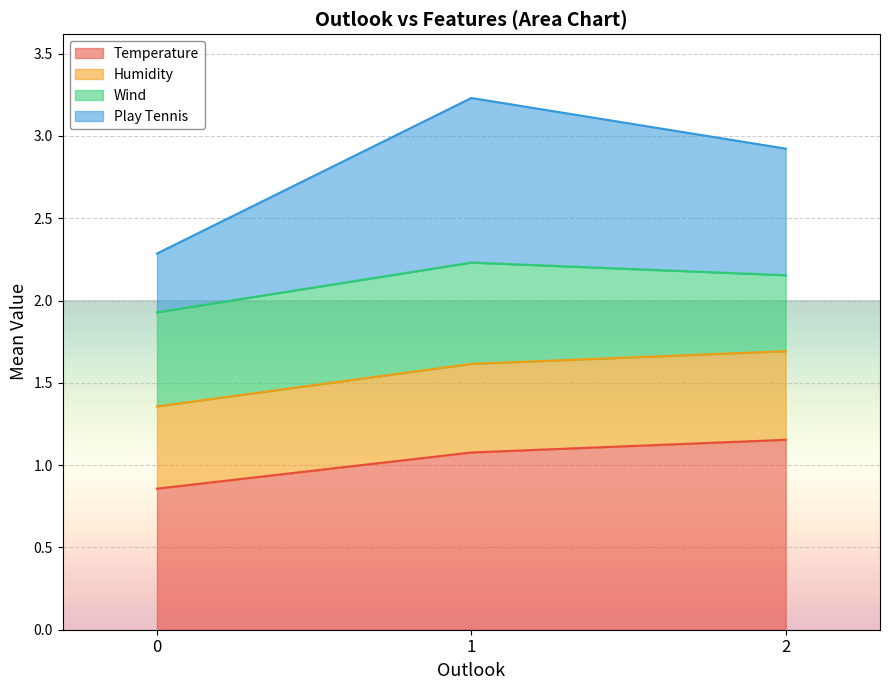

Is it true that Wind equals 1.3 at 1?

False